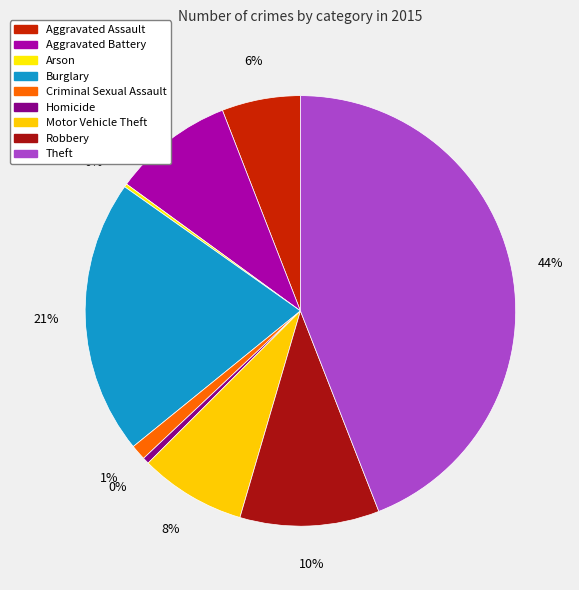

Is Burglary the majority of the pie?

No